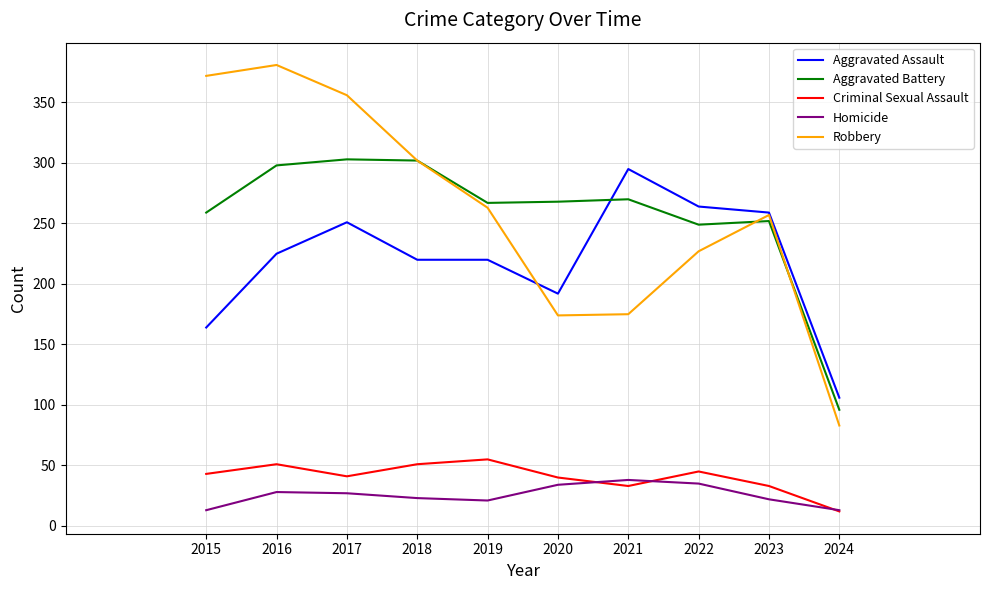

True or false: Aggravated Assault and Aggravated Battery cross at least once.

True